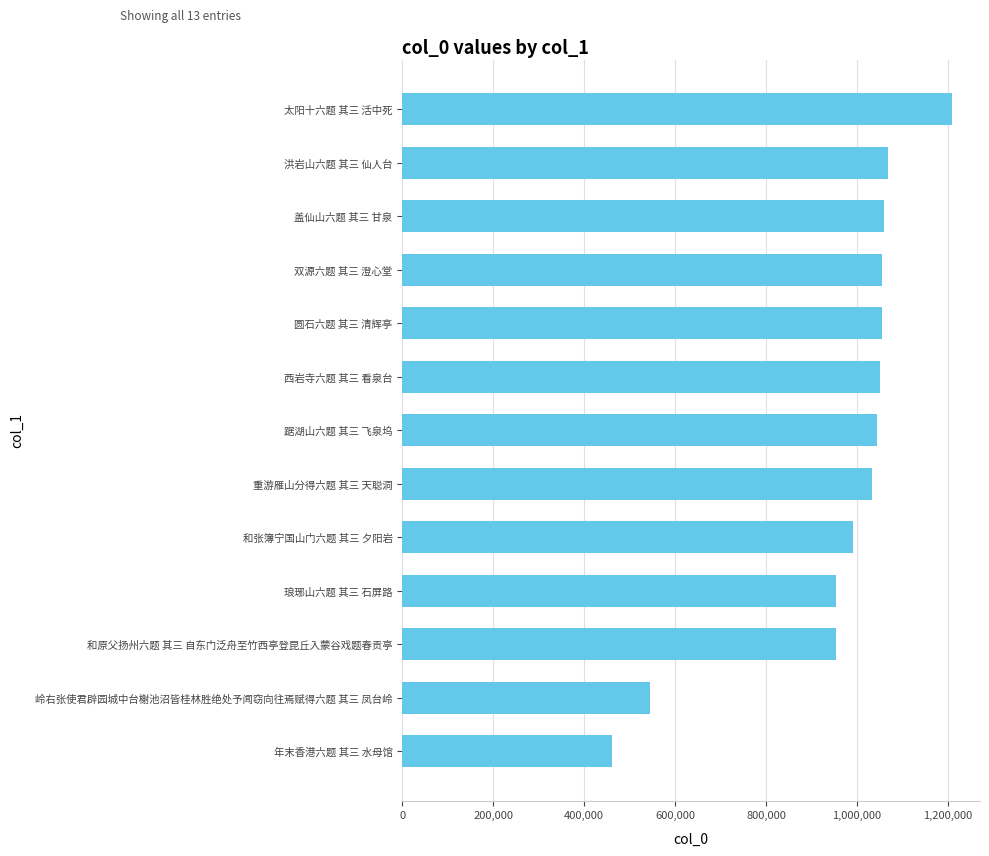

Read the value at 双源六题 其三 澄心堂, to the nearest 100.

1054800